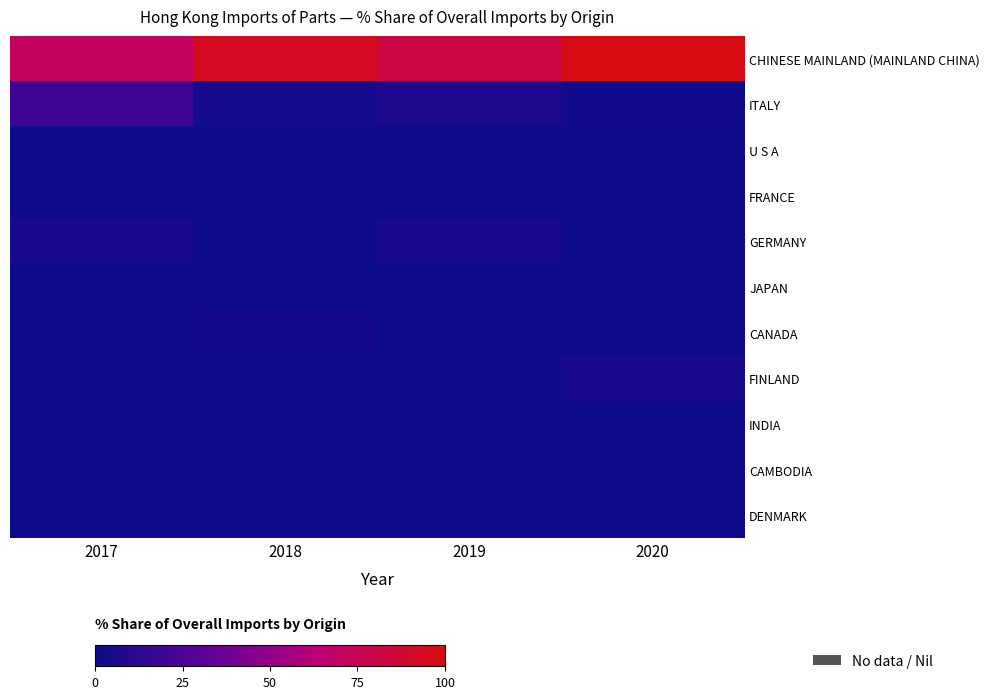

Which series has the largest total across all categories?

CHINESE MAINLAND (MAINLAND CHINA)